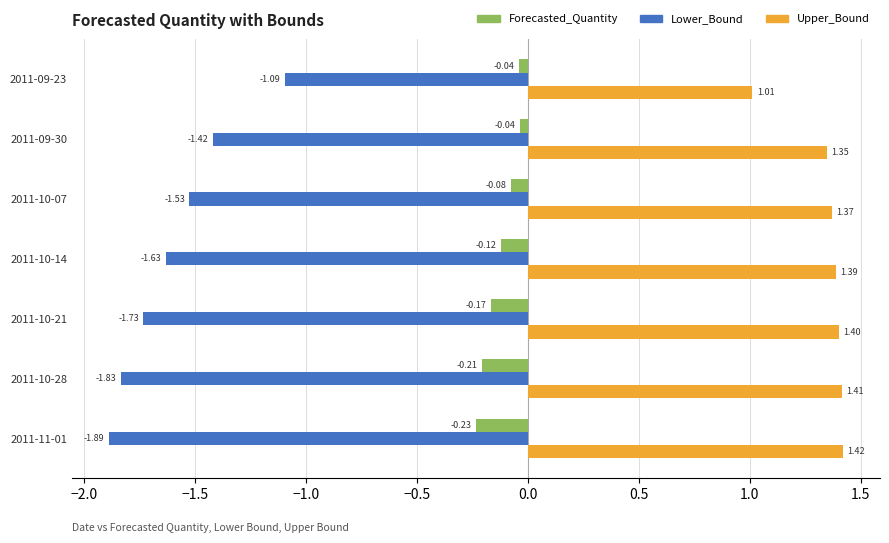

What is the sum of all Forecasted_Quantity values?

-0.9